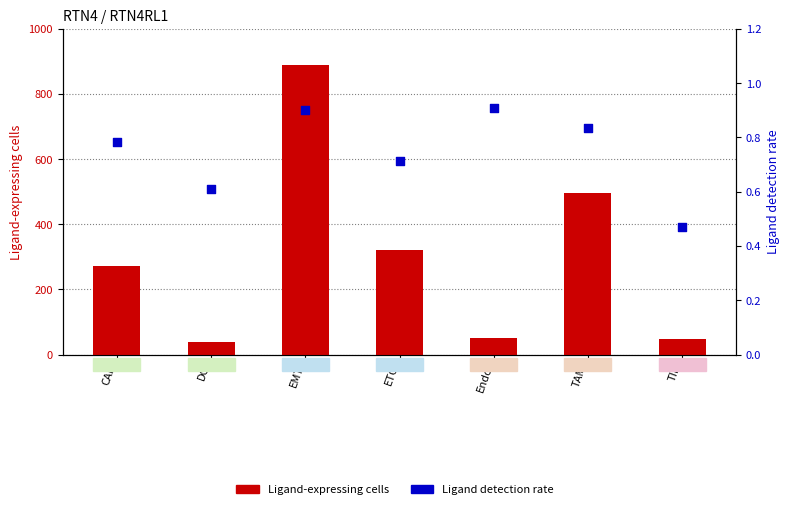

At which category is the sum across all series the highest?

EMT